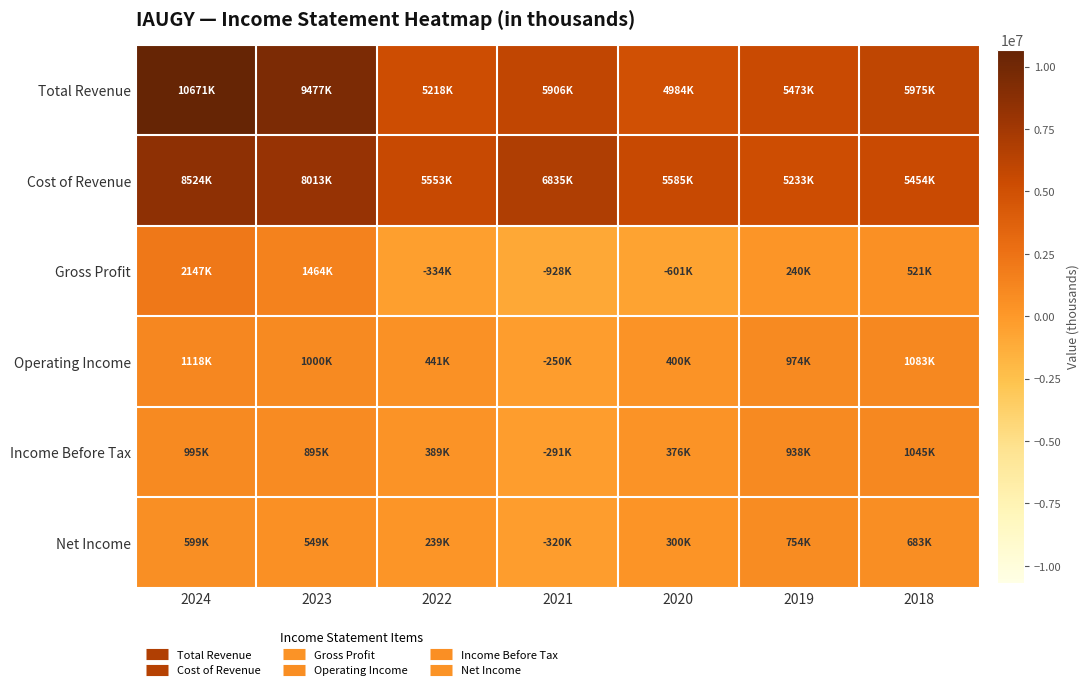

What is the difference between the highest and lowest values at 2021?

7762800